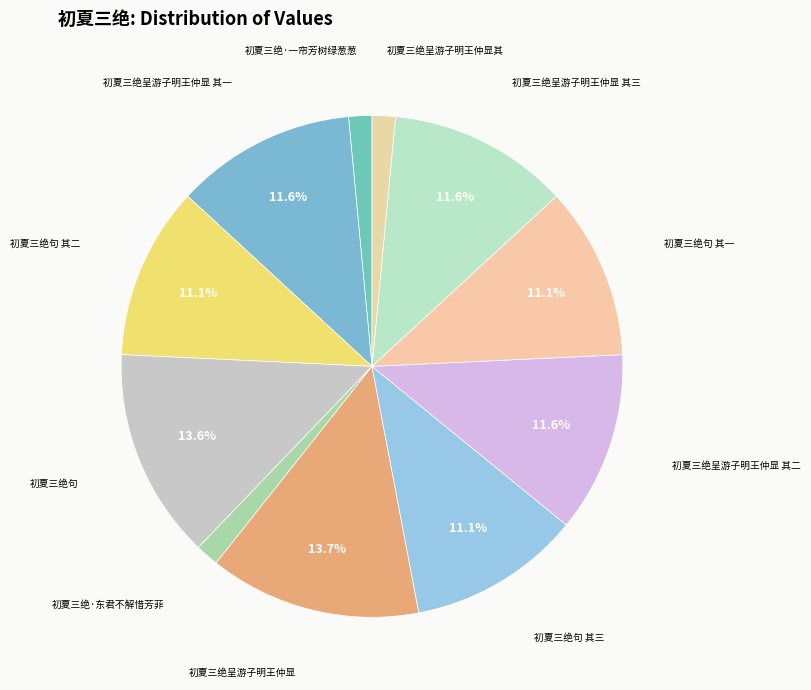

Rank the categories by value from highest to lowest.

初夏三绝呈游子明王仲显, 初夏三绝句, 初夏三绝呈游子明王仲显 其三, 初夏三绝呈游子明王仲显 其一, 初夏三绝呈游子明王仲显 其二, 初夏三绝句 其二, 初夏三绝句 其一, 初夏三绝句 其三, 初夏三绝·一帘芳树绿葱葱, 初夏三绝·东君不解惜芳菲, 初夏三绝呈游子明王仲显其